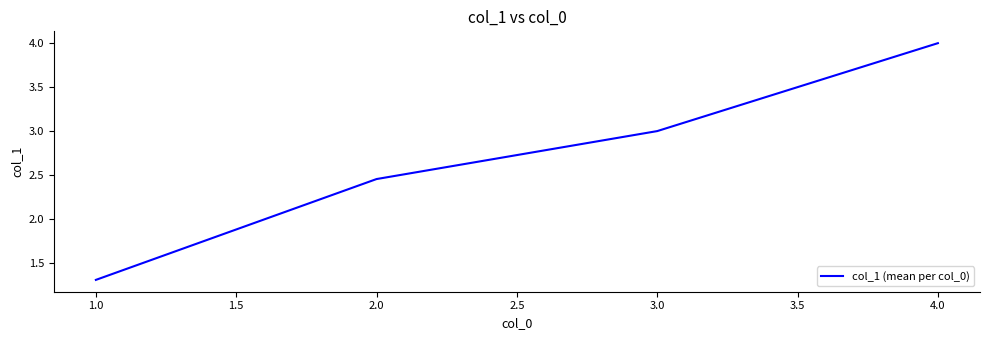

The chart shows a value of 4.2 at 2.0. True or false?

False